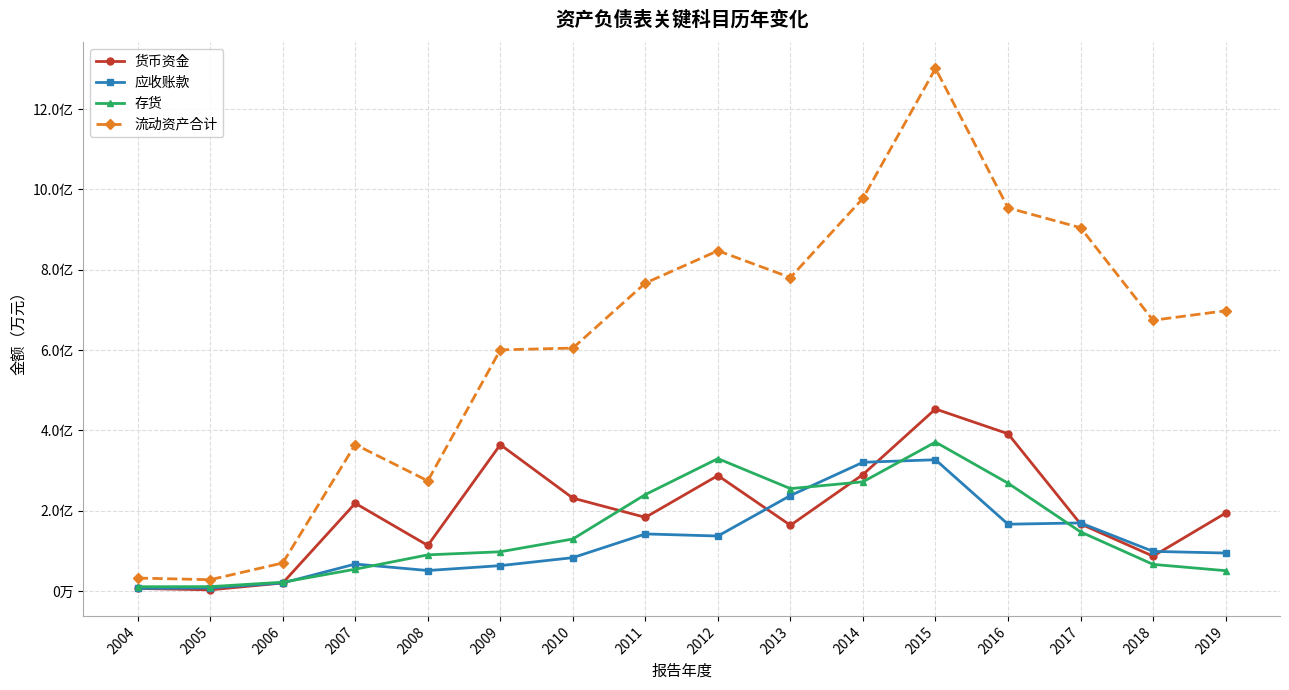

At how many categories does at least one series exceed 67695?

8